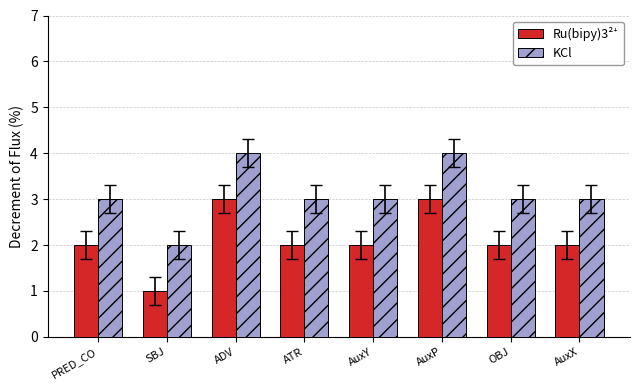

Is it true that KCl equals 1 at ATR?

False